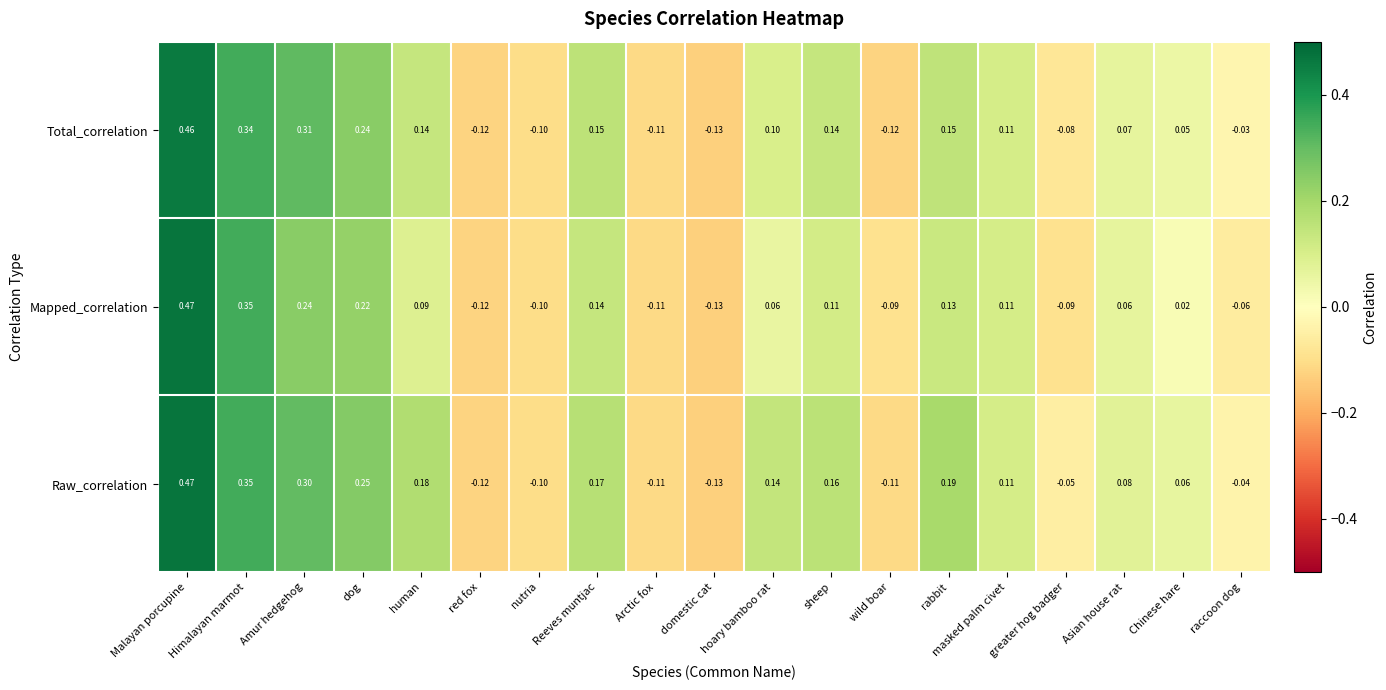

Where is Mapped_correlation nearest to the value 0?

Chinese hare